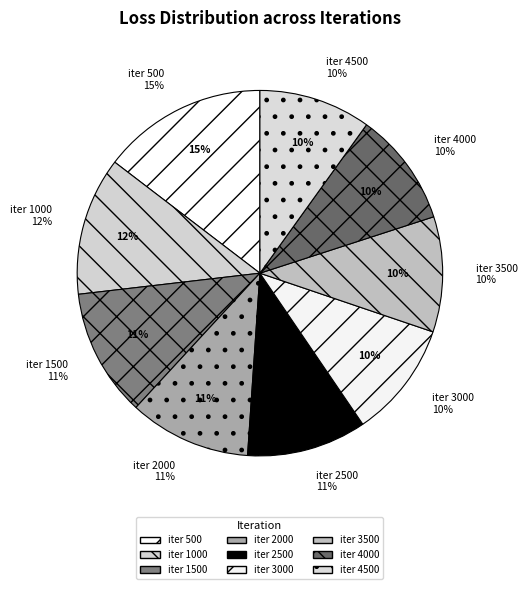

How many slices are in this pie chart?

9